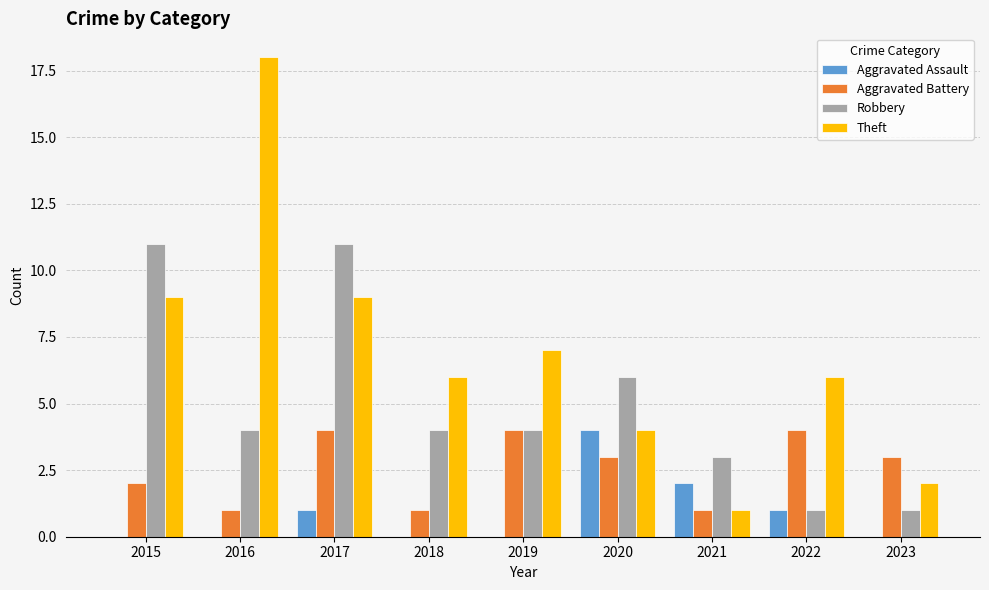

How many groups of bars are there?

9